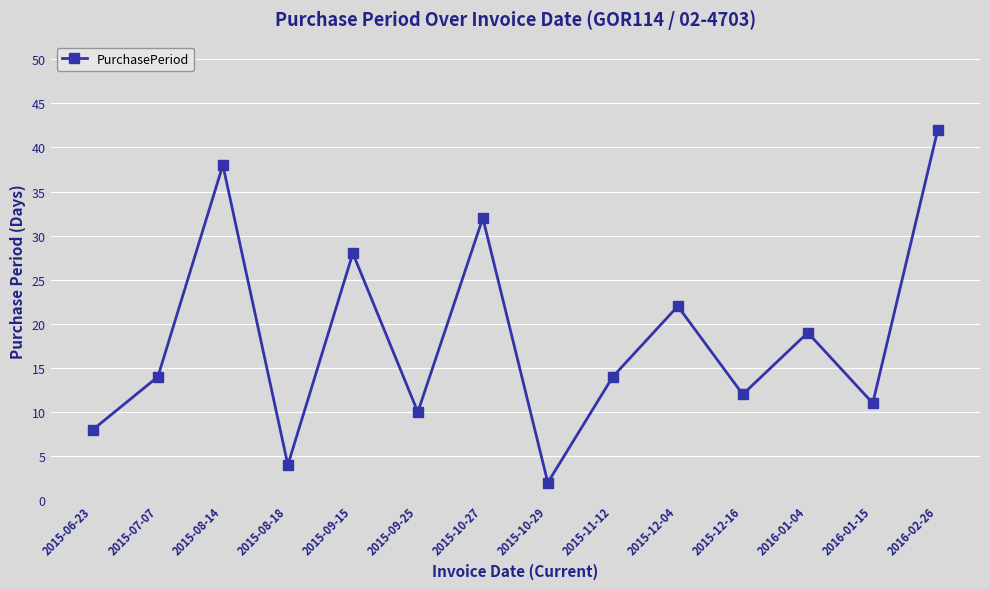

What is the maximum value shown in the chart?

42